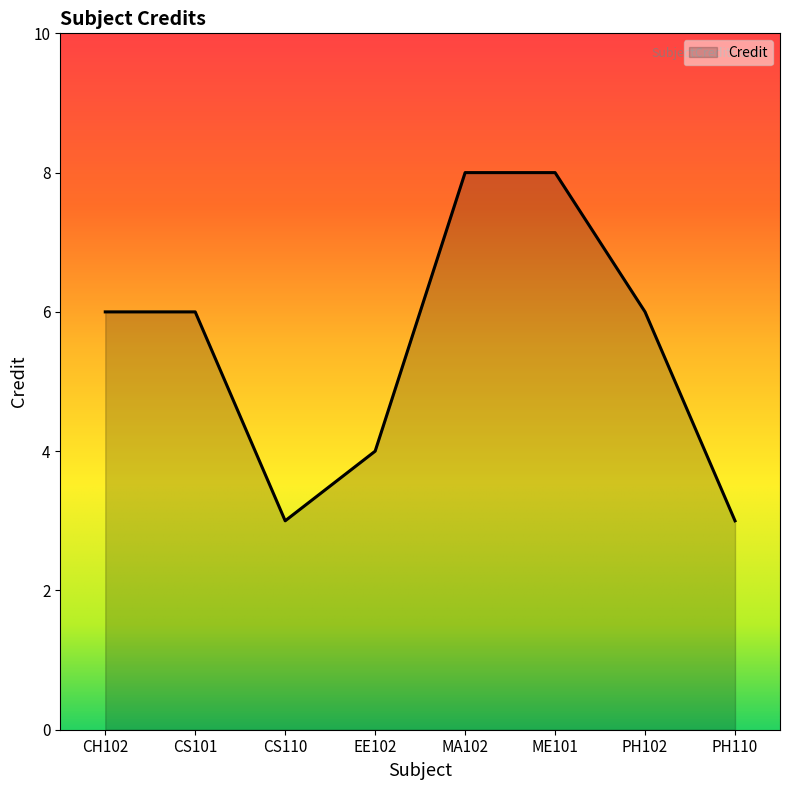

What is the difference between the second highest and minimum values?

5